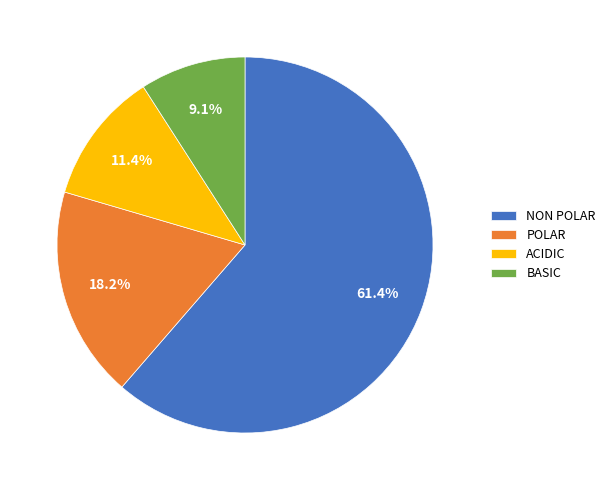

Which slice represents more than half of the pie?

NON POLAR